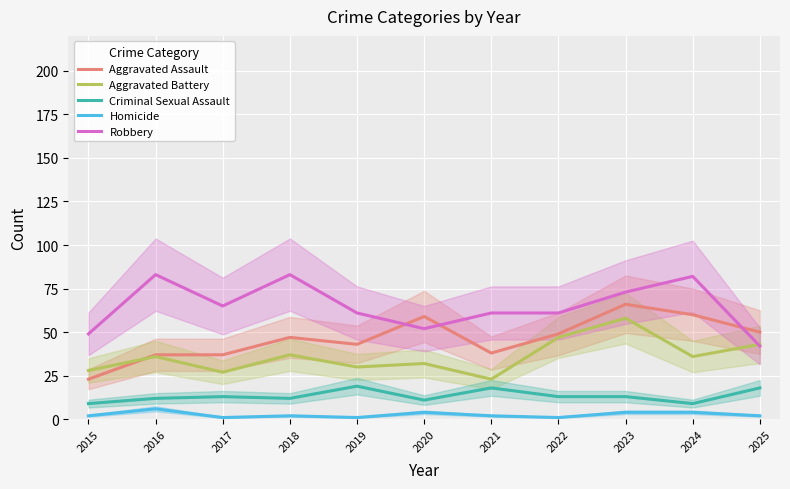

Which category has the lowest value in the Homicide series?

2017